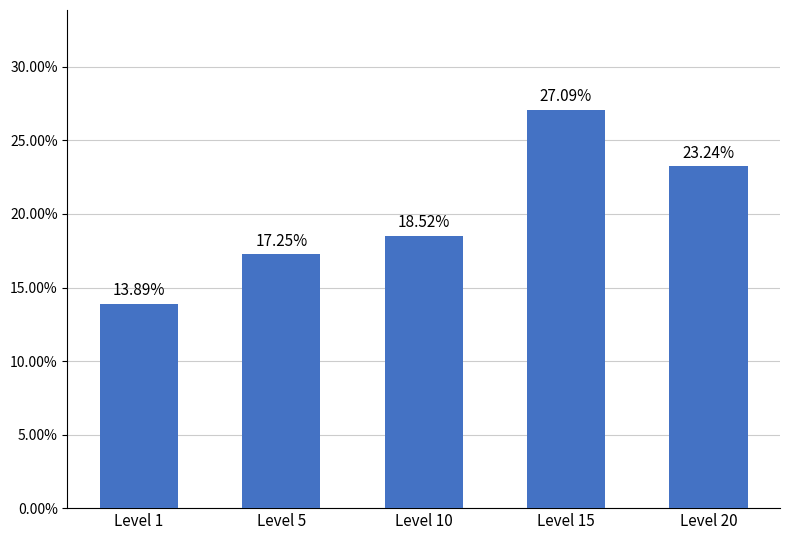

What is the maximum value shown in the chart?

0.3